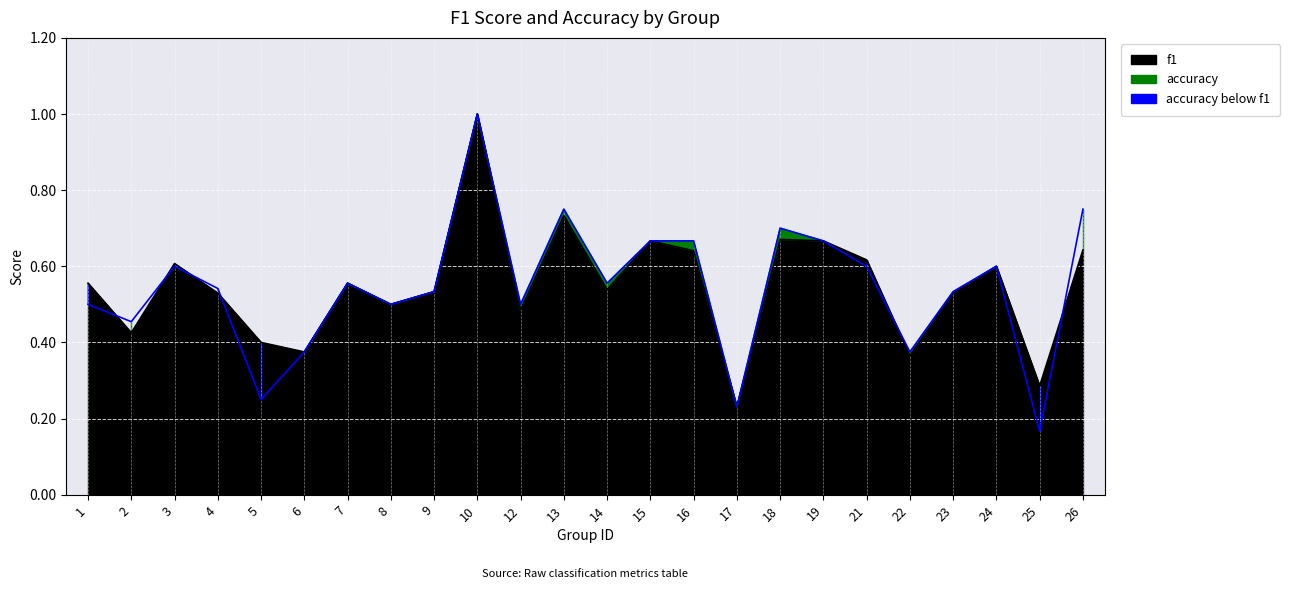

Reading left to right, what are all the values shown in this chart?

f1: 1=0.6	2=0.4	3=0.6	4=0.5	5=0.4	6=0.4	7=0.6	8=0.5	9=0.5	10=1.0	12=0.5	13=0.7	14=0.5	15=0.7	16=0.6	17=0.2	18=0.7	19=0.7	21=0.6	22=0.4	23=0.5	24=0.6	25=0.3	26=0.6
accuracy: 1=0.5	2=0.5	3=0.6	4=0.5	5=0.2	6=0.4	7=0.6	8=0.5	9=0.5	10=1.0	12=0.5	13=0.8	14=0.6	15=0.7	16=0.7	17=0.2	18=0.7	19=0.7	21=0.6	22=0.4	23=0.5	24=0.6	25=0.2	26=0.8